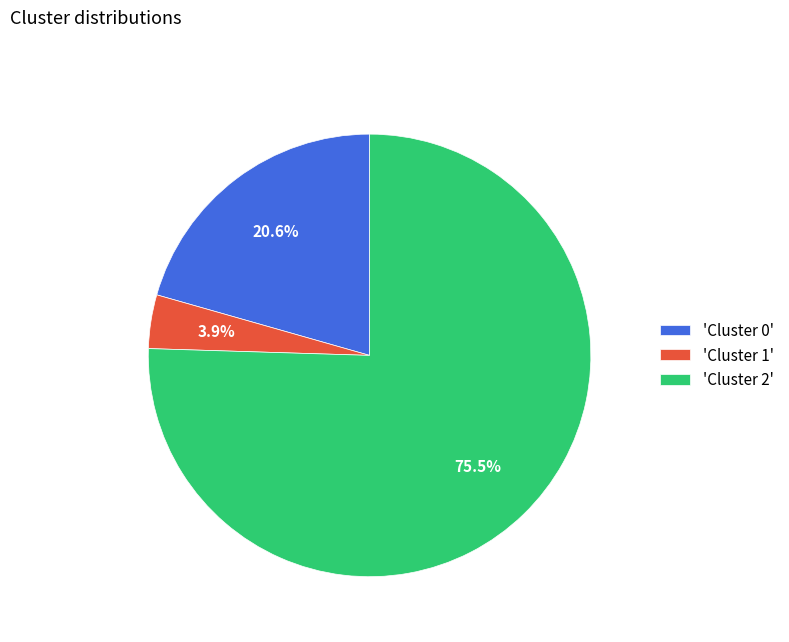

Is there a majority slice in this chart?

Yes